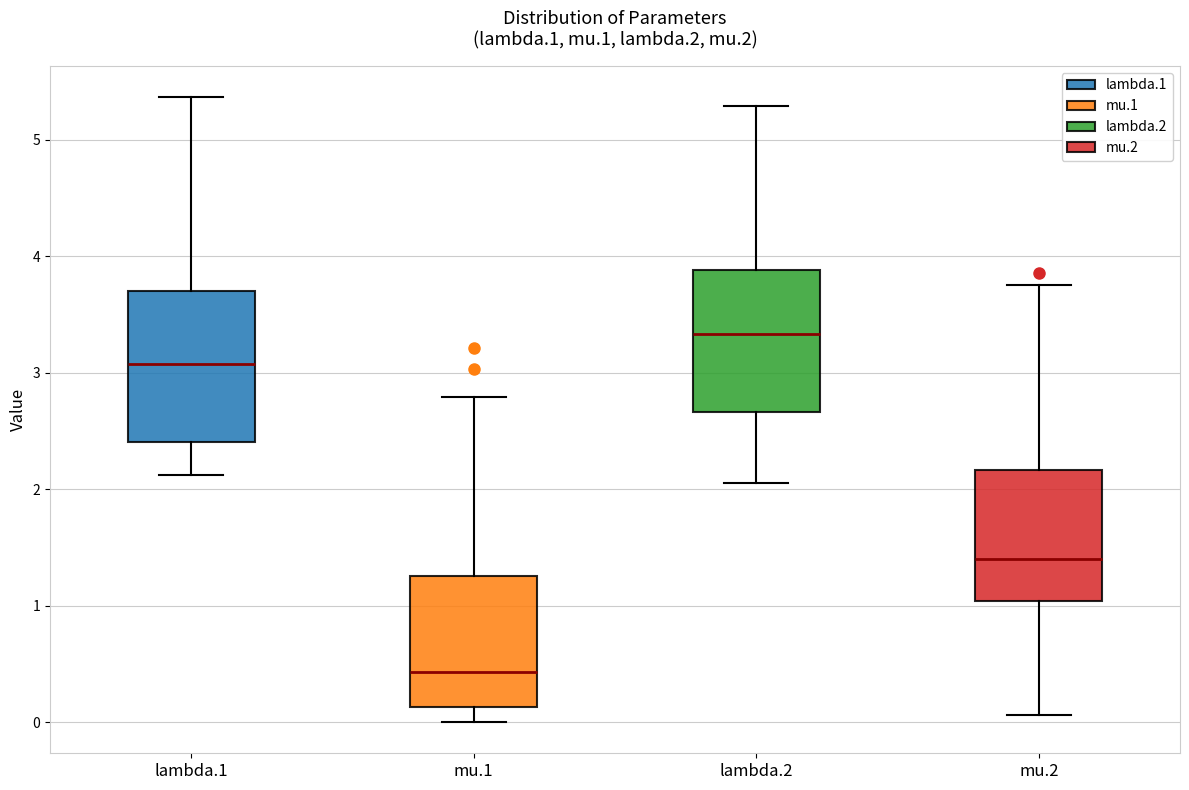

Where does the upper whisker of the box for mu.2 end on the y-axis? The values are not printed on the chart, so give them approximately, as read against the axis.

3.8